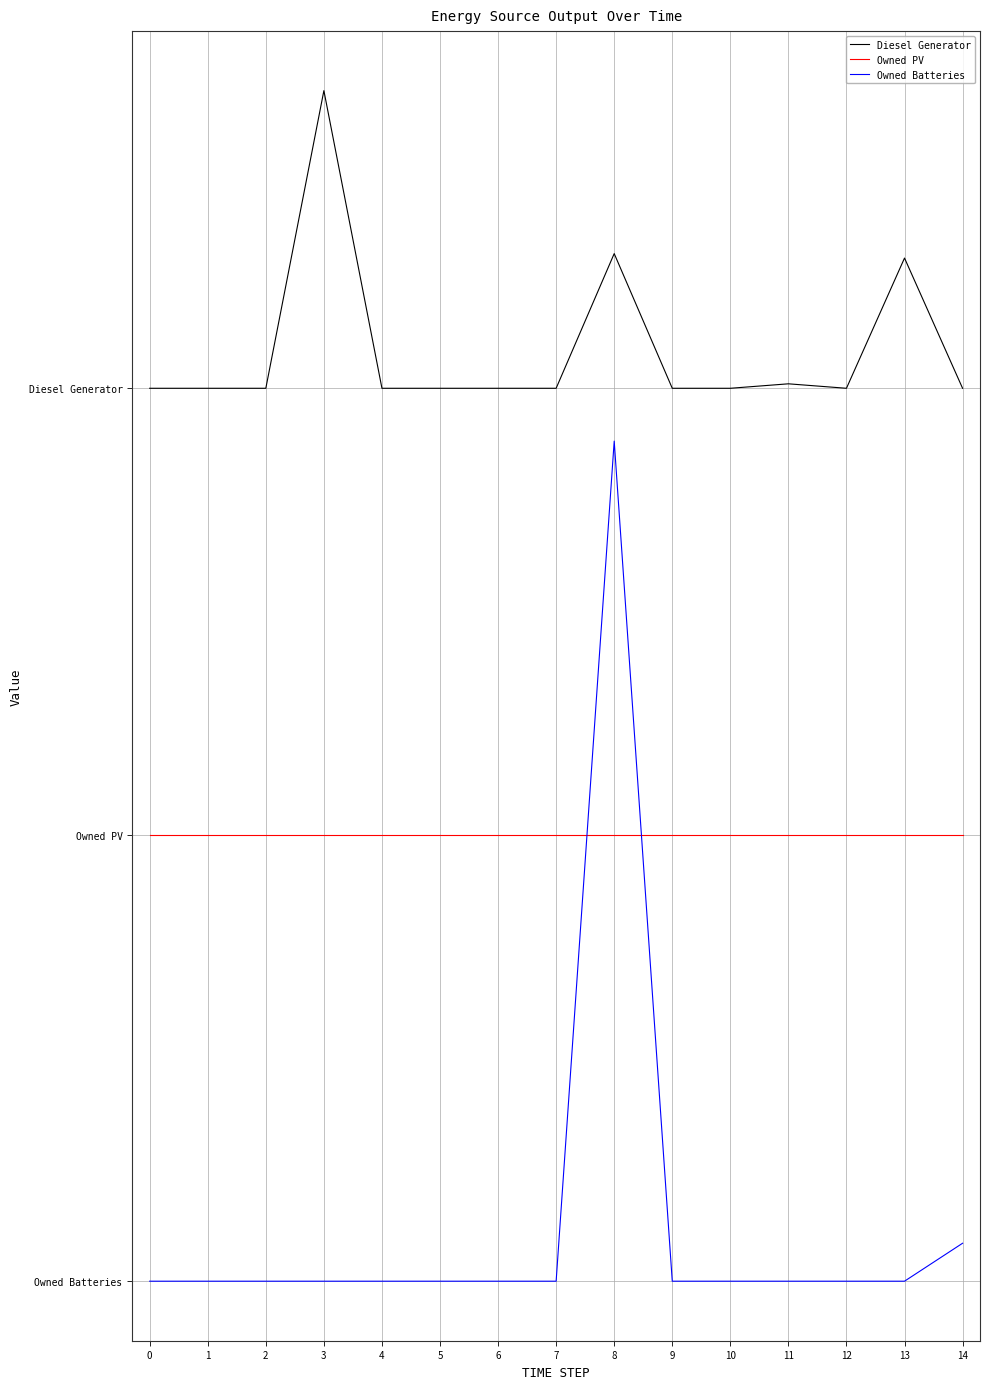

Does the chart display data point markers on the line(s)?

No